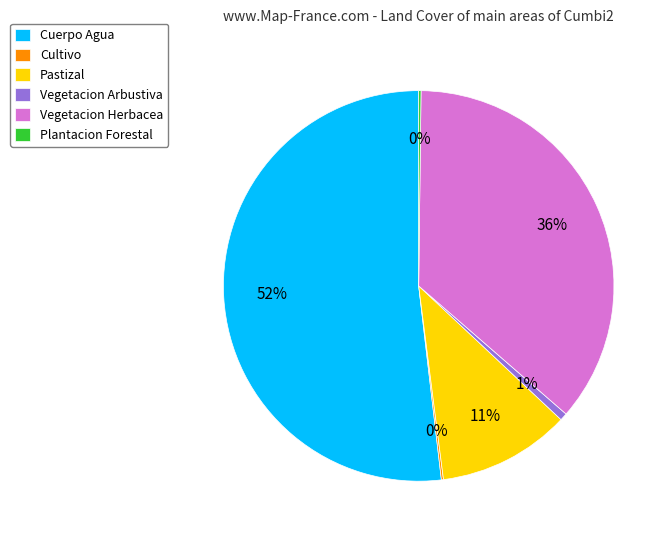

Approximately how many times larger is the value at Vegetacion Herbacea compared to Pastizal?

3.3